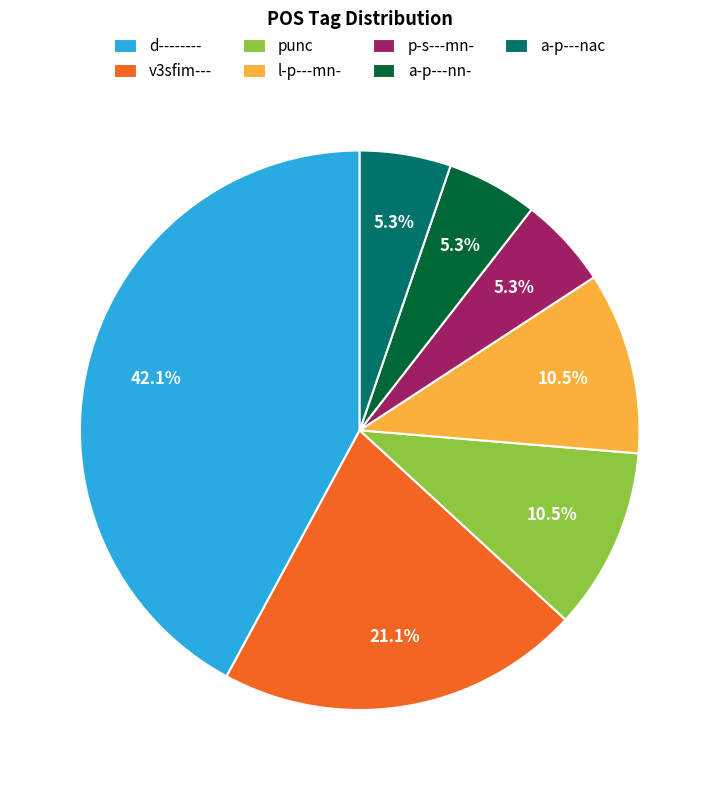

Which slice is the largest?

d--------